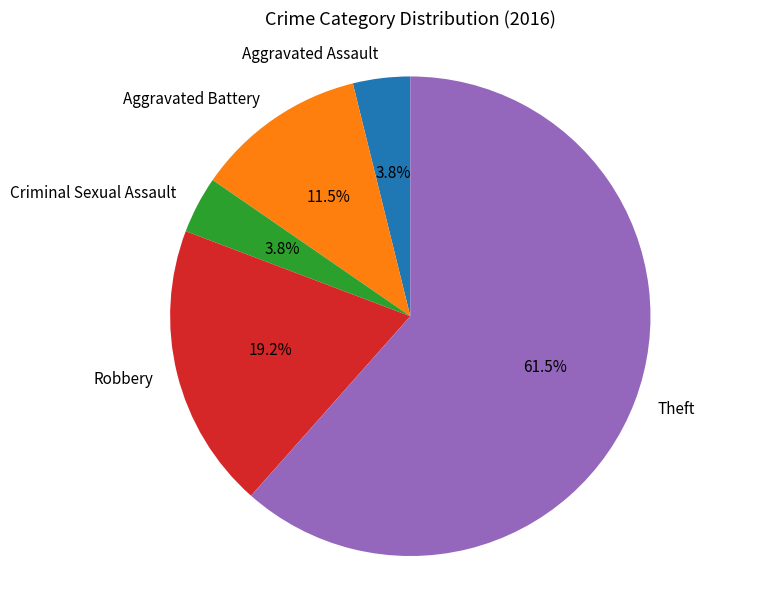

To the nearest percent, what percentage of the pie is Robbery?

19%